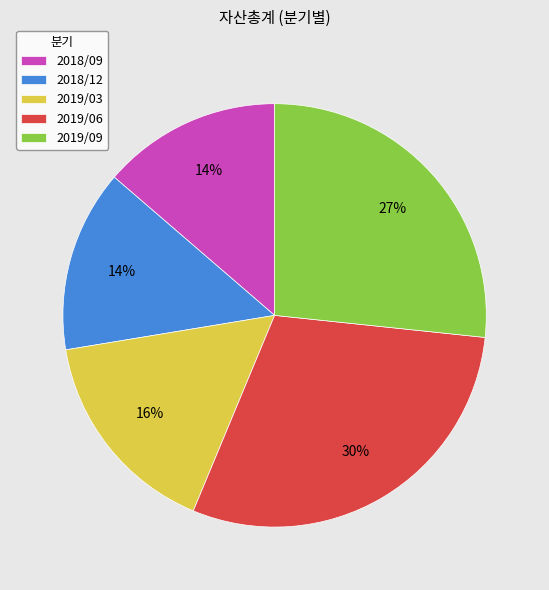

How many slices are in this pie chart?

5